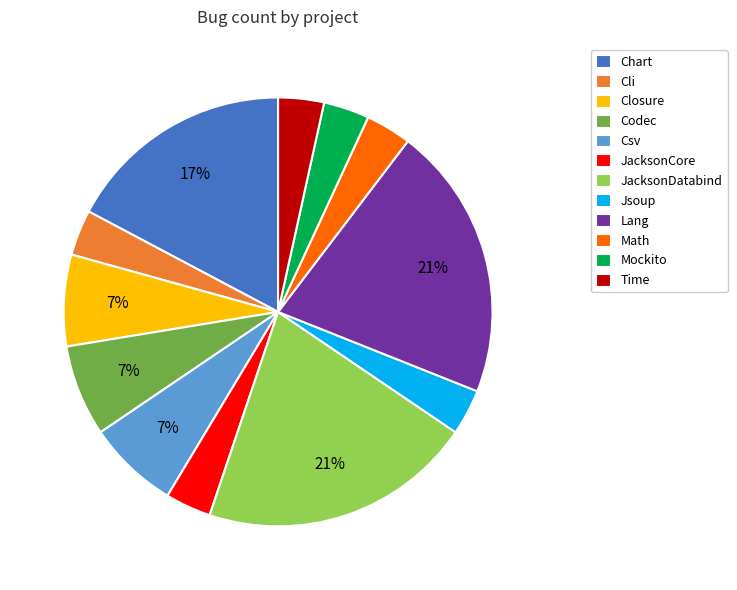

Is the sum of JacksonDatabind and Cli greater than half?

No